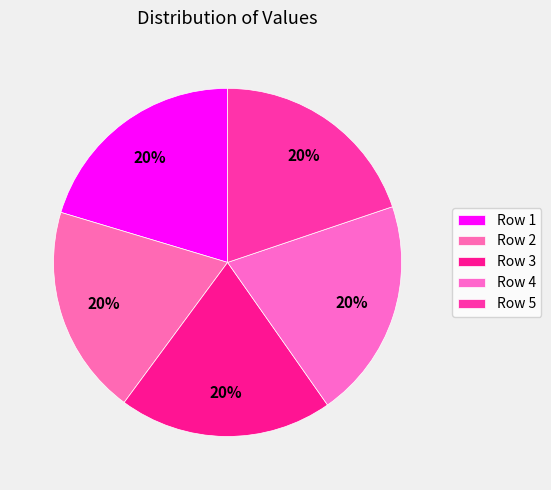

What is the smallest slice in the pie chart?

Row 2